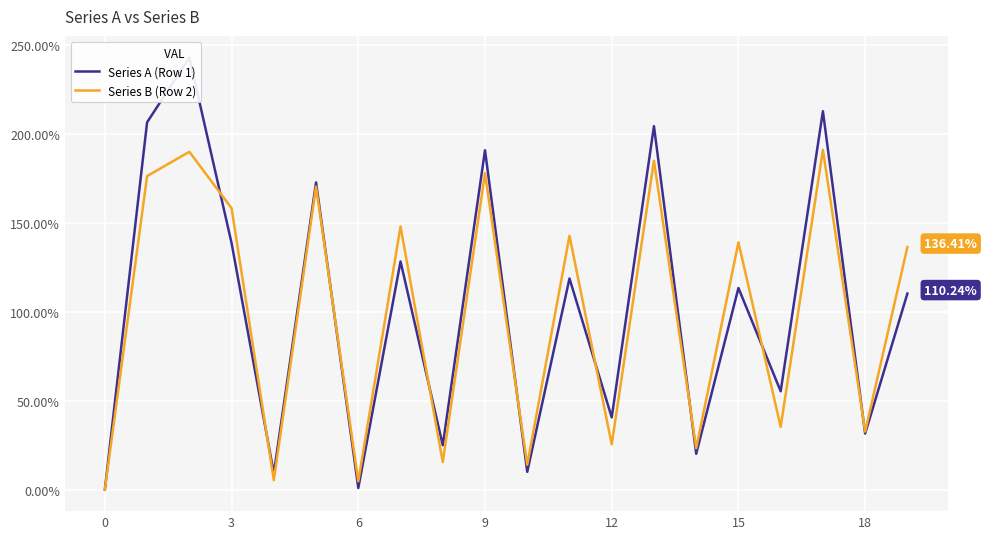

How many interior local valleys does the Series A (Row 1) series have?

8